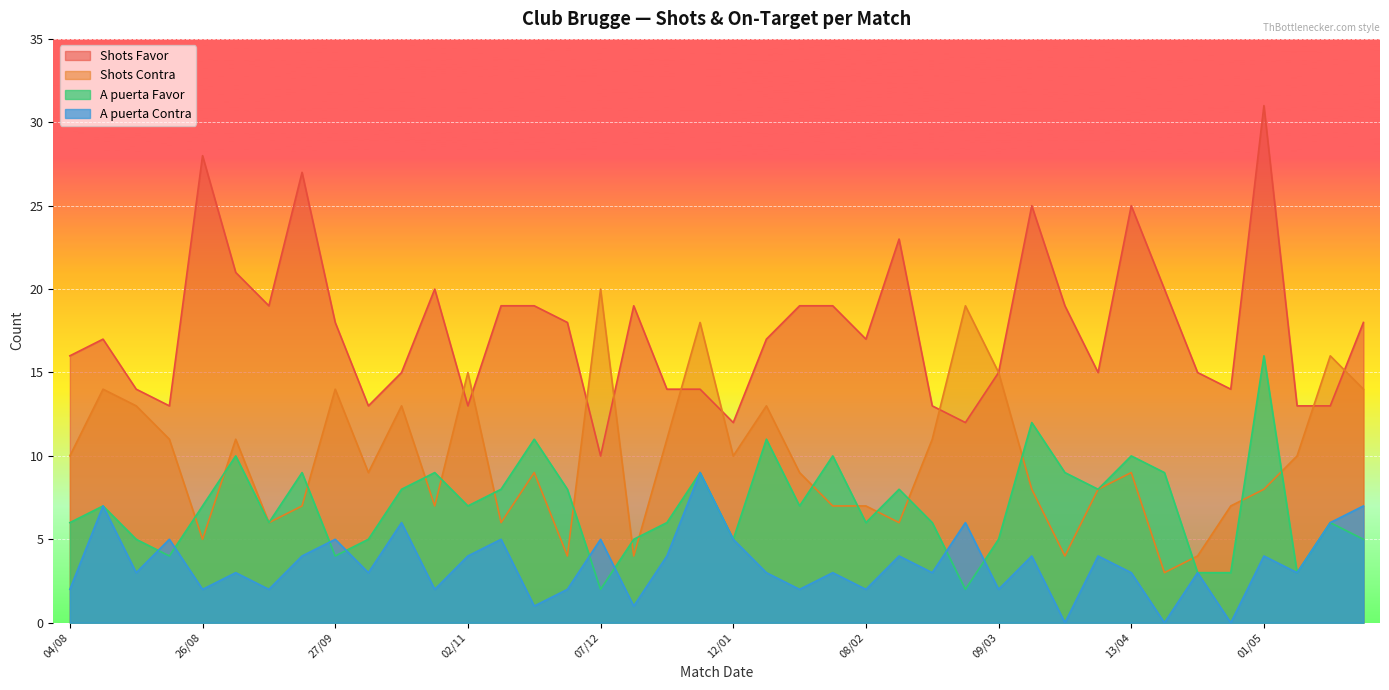

Reading left to right, what are all the values shown in this chart?

Shots Favor: 04/08=16	11/08=17	18/08=14	25/08=13	26/08=28	01/09=21	14/09=19	22/09=27	27/09=18	06/10=13	19/10=15	27/10=20	02/11=13	10/11=19	23/11=19	30/11=18	07/12=10	15/12=19	22/12=14	26/12=14	12/01=12	18/01=17	25/01=19	02/02=19	08/02=17	15/02=23	23/02=13	01/03=12	09/03=15	16/03=25	30/03=19	06/04=15	13/04=25	20/04=20	24/04=15	27/04=14	01/05=31	11/05=13	18/05=13	25/05=18
Shots Contra: 04/08=10	11/08=14	18/08=13	25/08=11	26/08=5	01/09=11	14/09=6	22/09=7	27/09=14	06/10=9	19/10=13	27/10=7	02/11=15	10/11=6	23/11=9	30/11=4	07/12=20	15/12=4	22/12=11	26/12=18	12/01=10	18/01=13	25/01=9	02/02=7	08/02=7	15/02=6	23/02=11	01/03=19	09/03=15	16/03=8	30/03=4	06/04=8	13/04=9	20/04=3	24/04=4	27/04=7	01/05=8	11/05=10	18/05=16	25/05=14
A puerta Favor: 04/08=6	11/08=7	18/08=5	25/08=4	26/08=7	01/09=10	14/09=6	22/09=9	27/09=4	06/10=5	19/10=8	27/10=9	02/11=7	10/11=8	23/11=11	30/11=8	07/12=2	15/12=5	22/12=6	26/12=9	12/01=5	18/01=11	25/01=7	02/02=10	08/02=6	15/02=8	23/02=6	01/03=2	09/03=5	16/03=12	30/03=9	06/04=8	13/04=10	20/04=9	24/04=3	27/04=3	01/05=16	11/05=3	18/05=6	25/05=5
A puerta Contra: 04/08=2	11/08=7	18/08=3	25/08=5	26/08=2	01/09=3	14/09=2	22/09=4	27/09=5	06/10=3	19/10=6	27/10=2	02/11=4	10/11=5	23/11=1	30/11=2	07/12=5	15/12=1	22/12=4	26/12=9	12/01=5	18/01=3	25/01=2	02/02=3	08/02=2	15/02=4	23/02=3	01/03=6	09/03=2	16/03=4	30/03=0	06/04=4	13/04=3	20/04=0	24/04=3	27/04=0	01/05=4	11/05=3	18/05=6	25/05=7